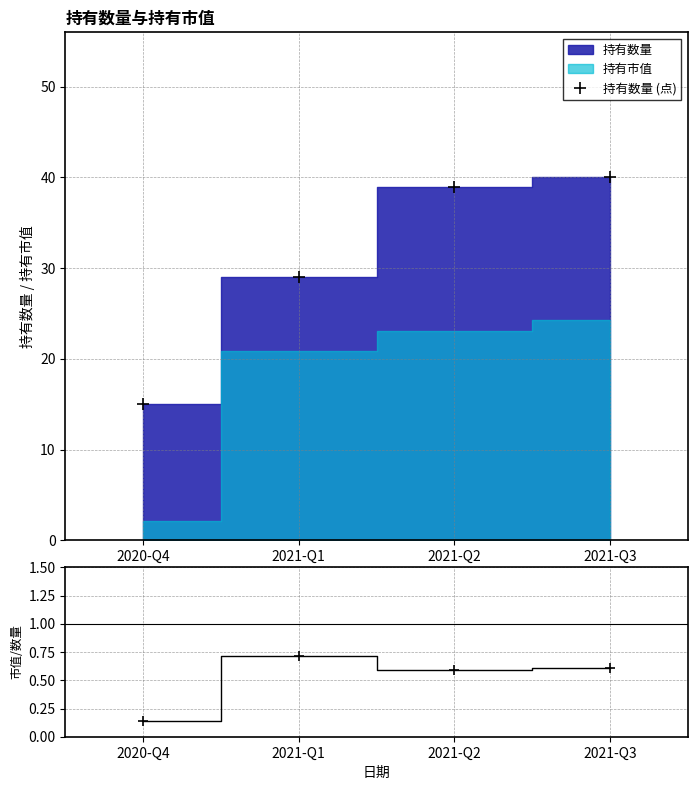

What is the sum of all 市值/数量 values?

2.1